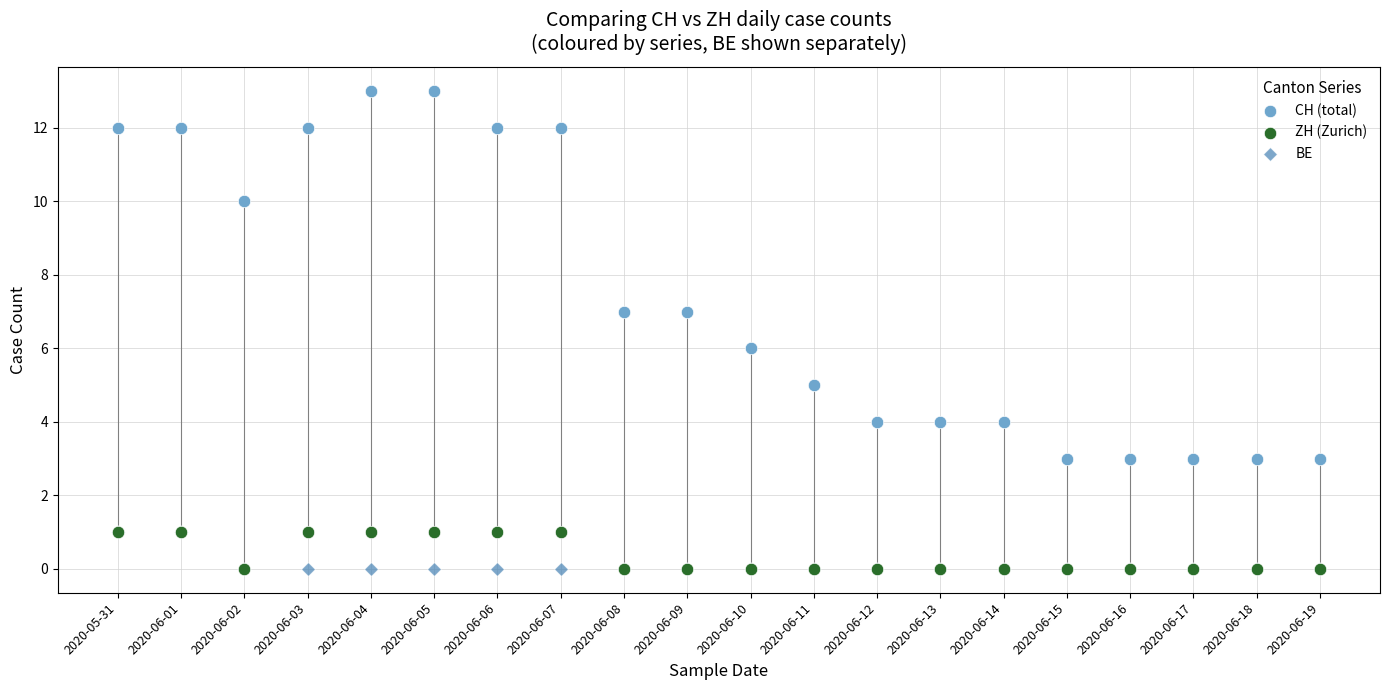

Which series has the largest Y range (max minus min)?

CH (total)